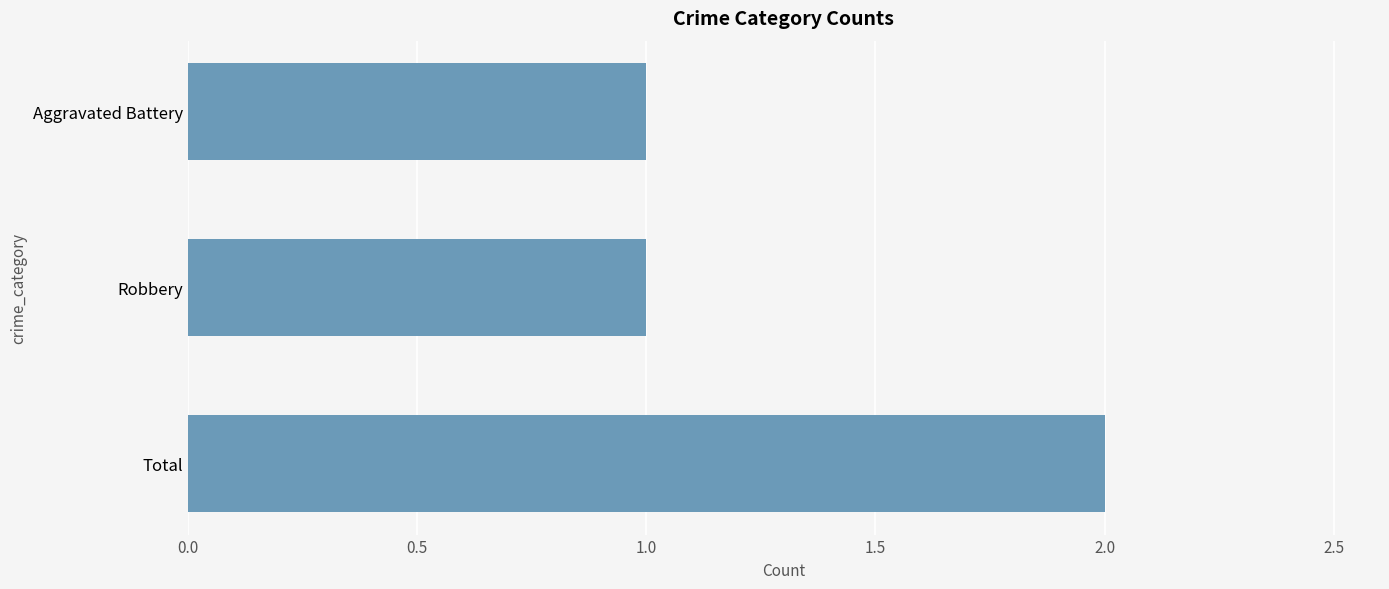

Between Total and Aggravated Battery, which is larger?

Total